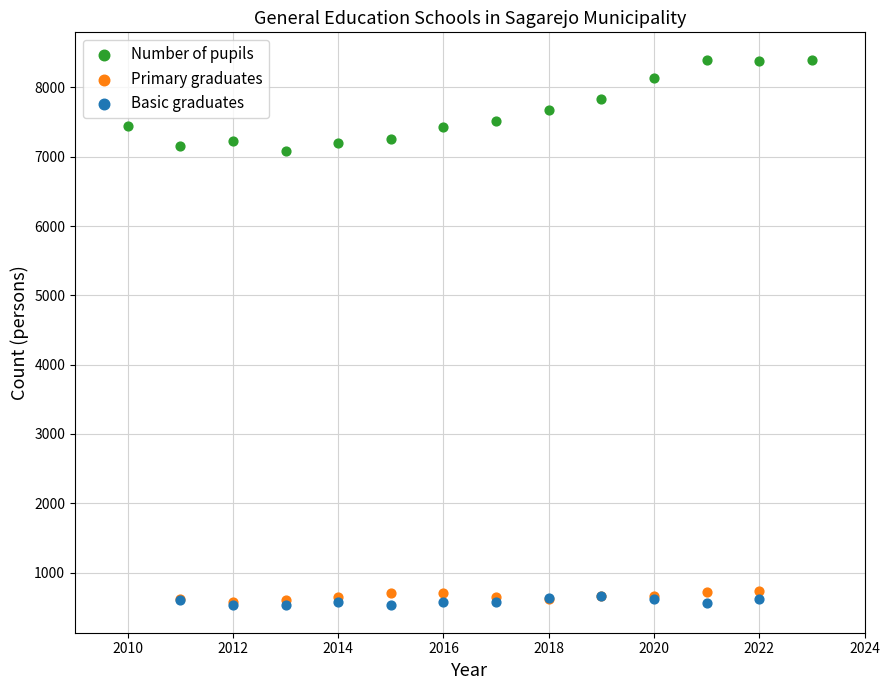

Which series has the largest Y range (max minus min)?

Number of pupils